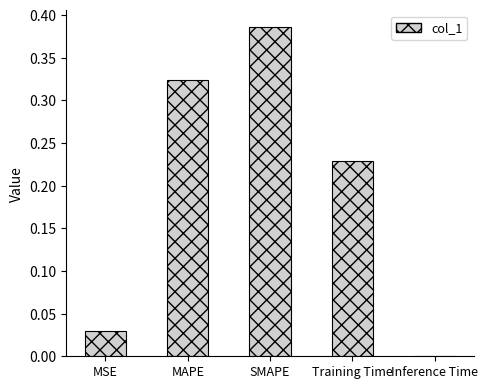

Between MAPE and Training Time, which is larger?

MAPE